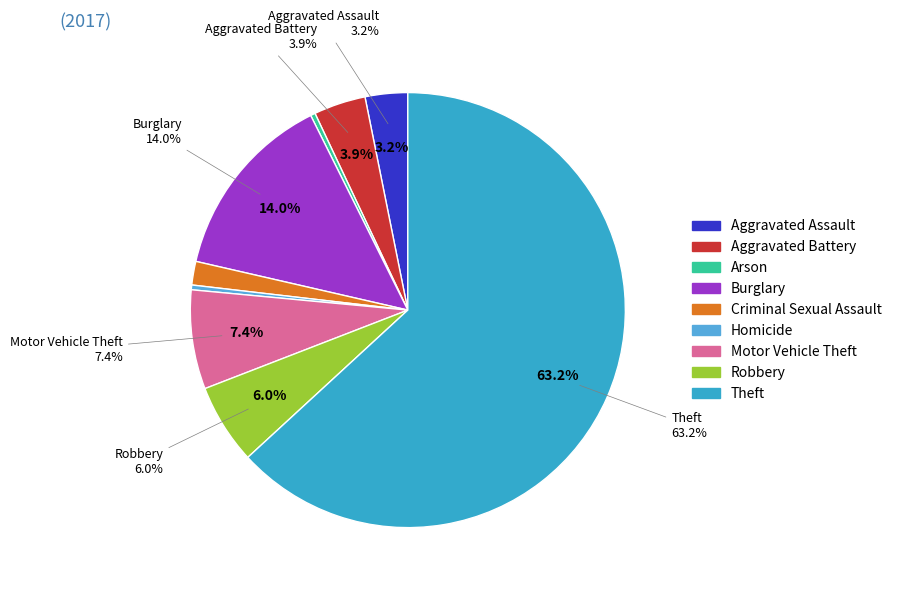

To the nearest percent, what portion does Aggravated Assault represent?

3%